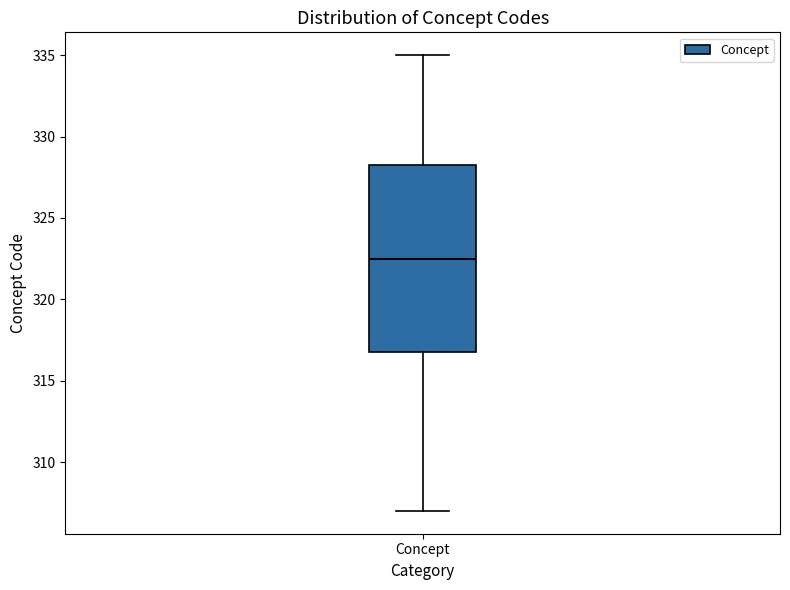

Where does the lower whisker of the box for Concept end on the y-axis? The values are not printed on the chart, so give them approximately, as read against the axis.

307.0